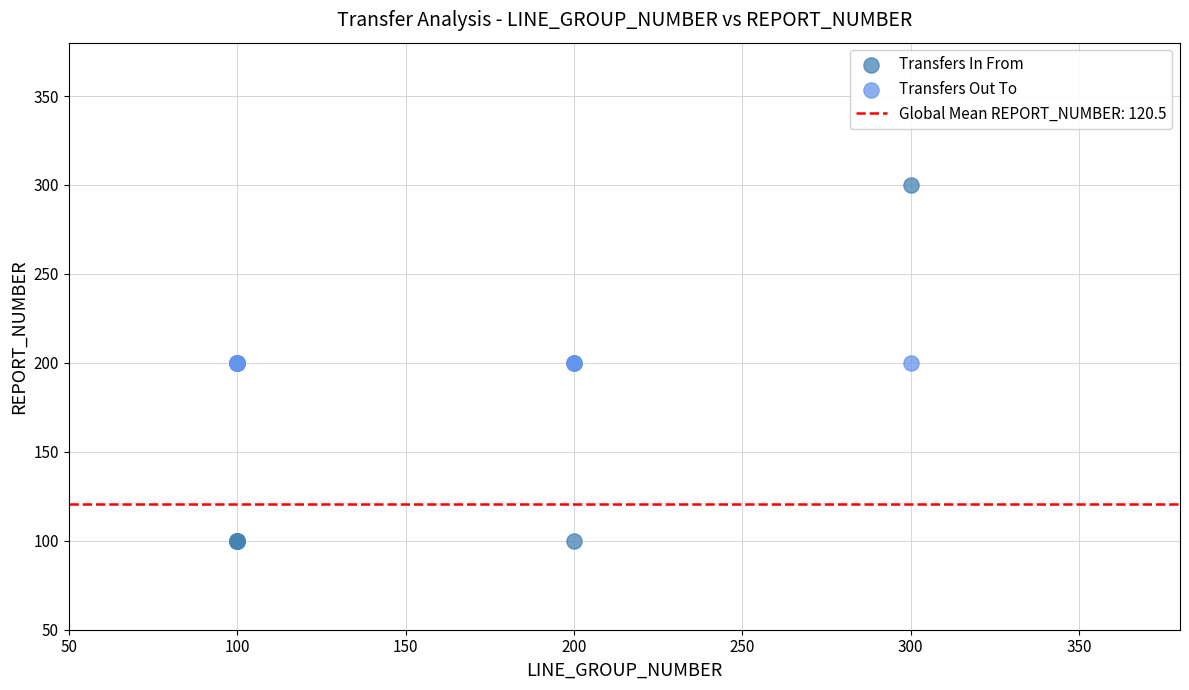

Which series reaches the minimum Y coordinate?

Transfers In From